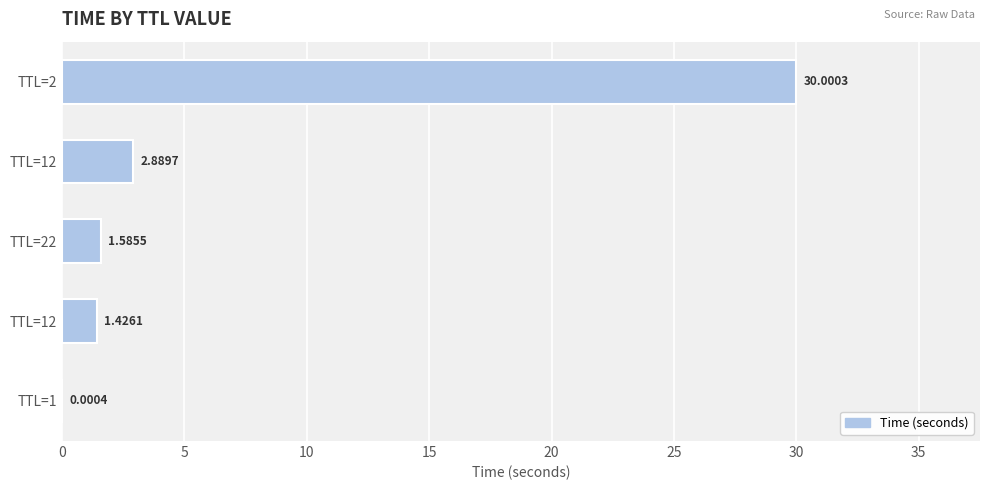

How many categories are shown in the chart?

5